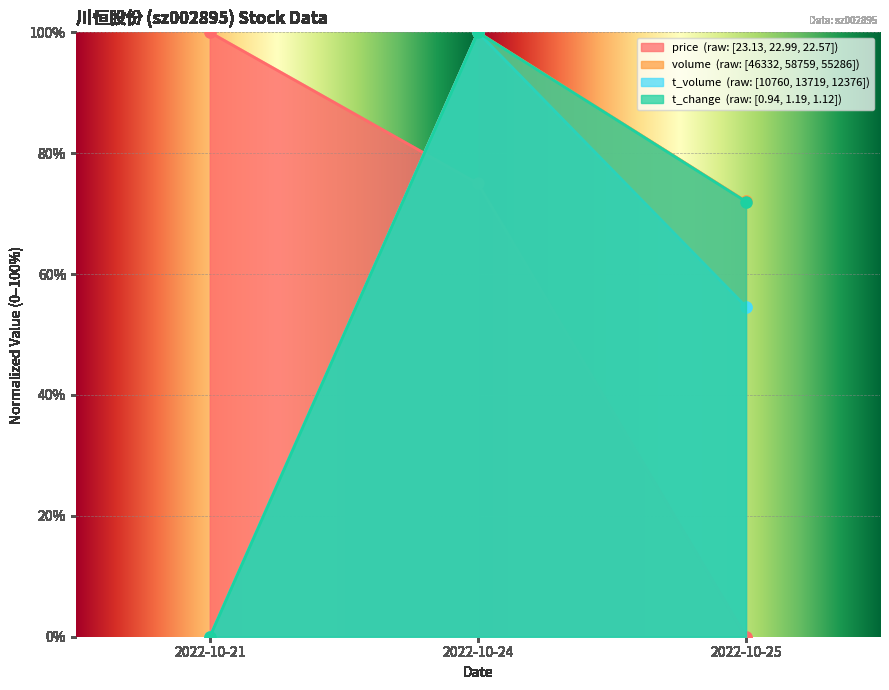

What is the difference between the second highest and minimum values in the price series?

75.0